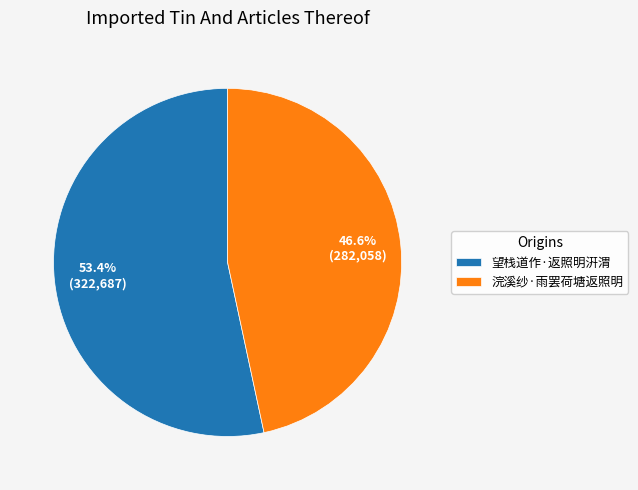

Between 望栈道作·返照明汧渭 and 浣溪纱·雨罢荷塘返照明, which is larger?

望栈道作·返照明汧渭